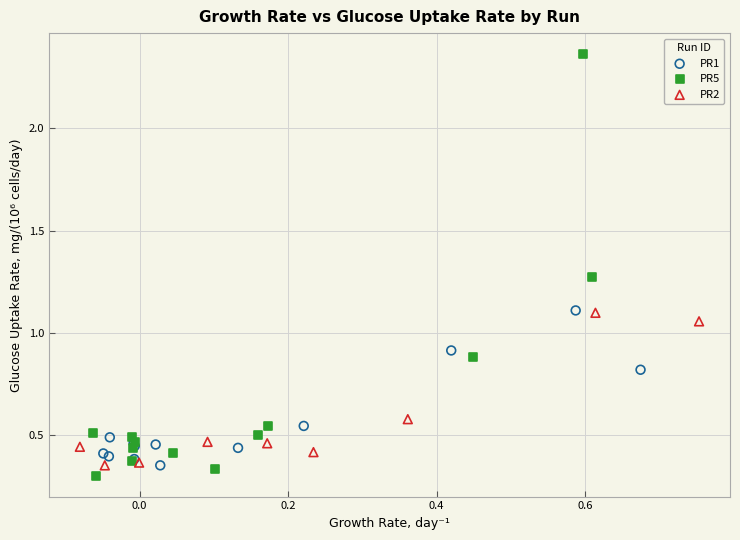

Which series reaches the maximum Y coordinate?

PR5